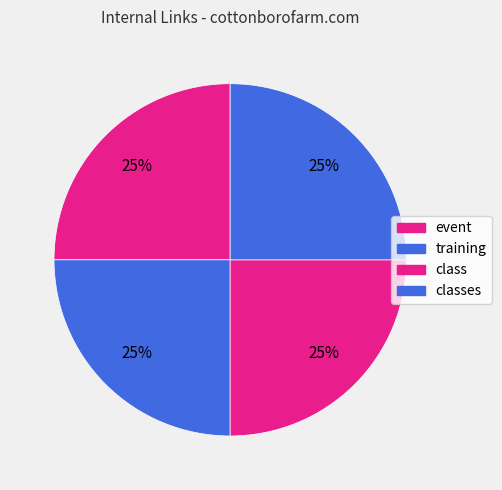

How many segments does this pie chart have?

4